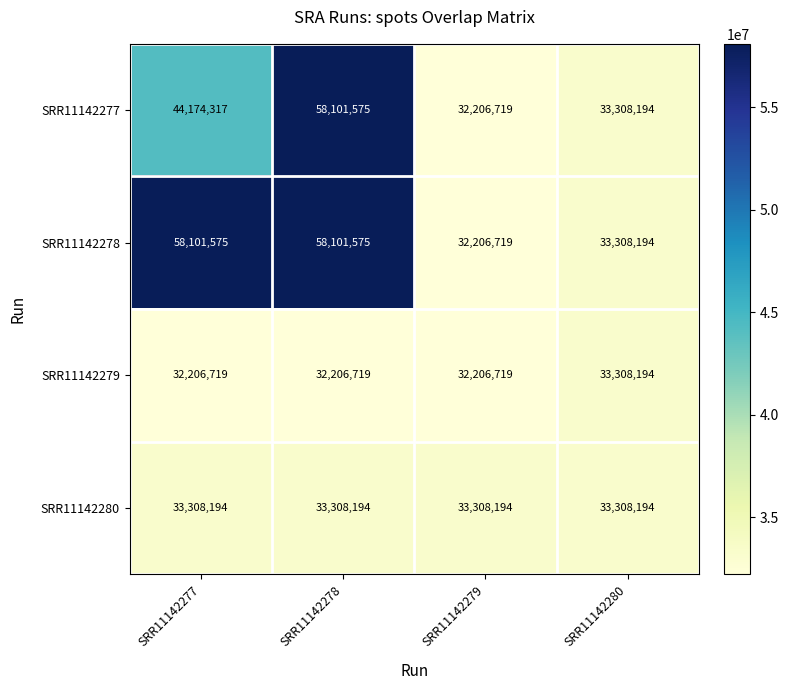

At how many categories does at least one series exceed 43904566?

2